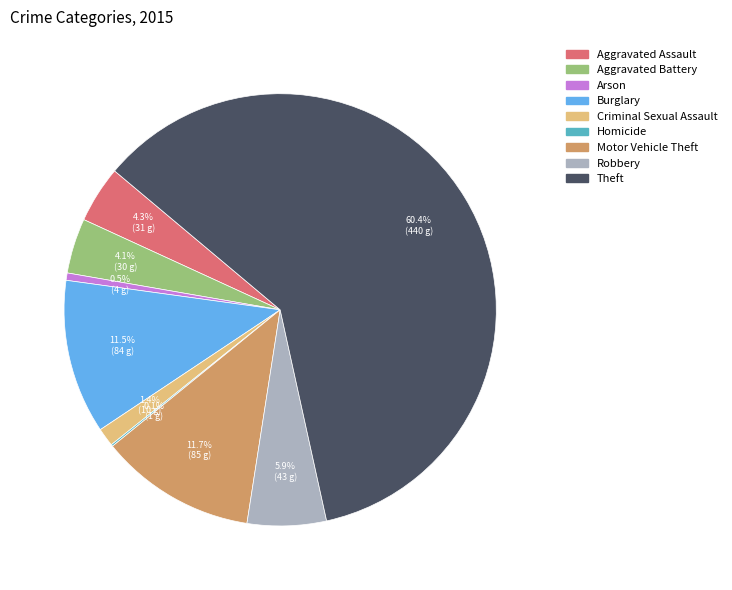

What percentage is NOT represented by Robbery?

94.1%